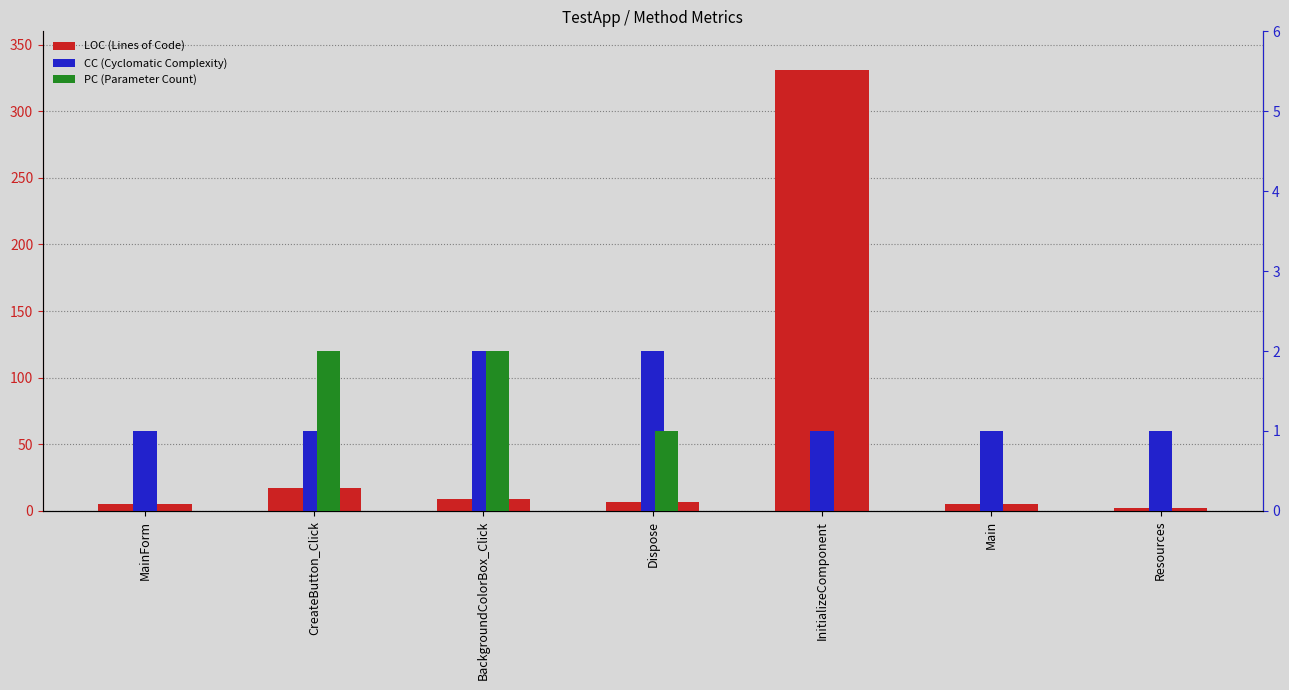

What is the average value of the LOC series?

54